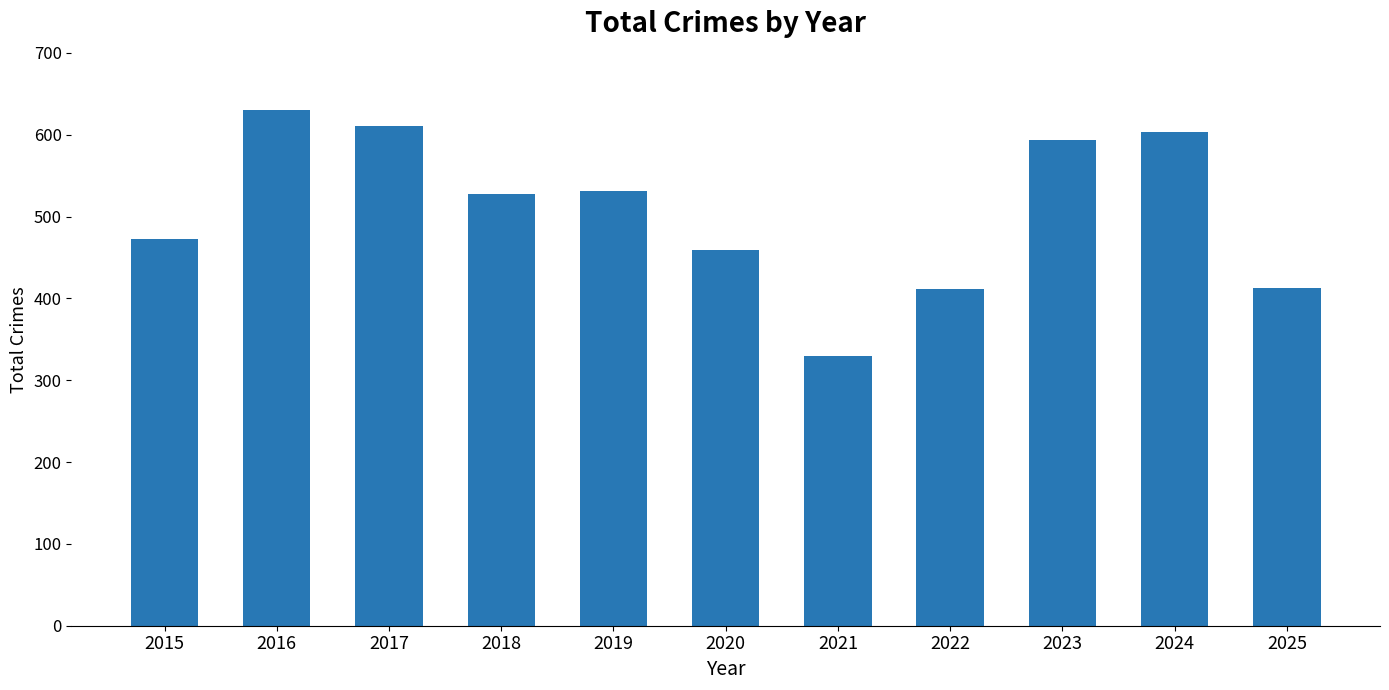

Is it true that the value at 2016 is 1014?

False